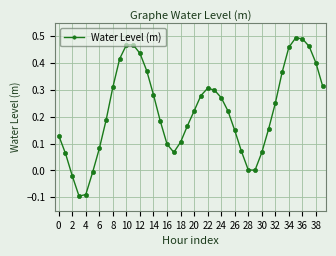

What is the difference between the maximum and minimum values?

0.6